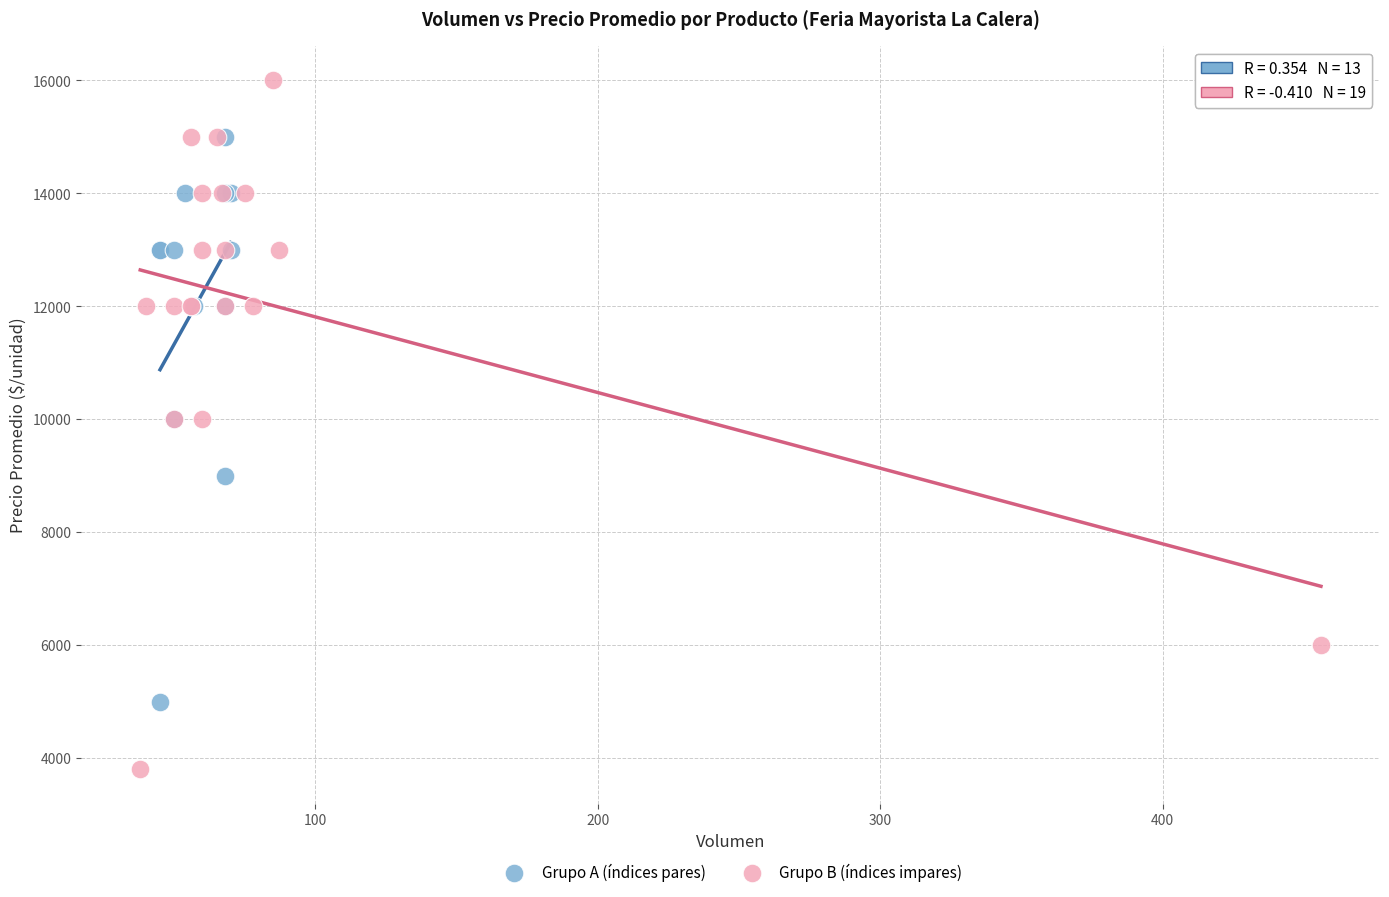

Which series has the largest Y range (max minus min)?

Grupo B (índices impares)